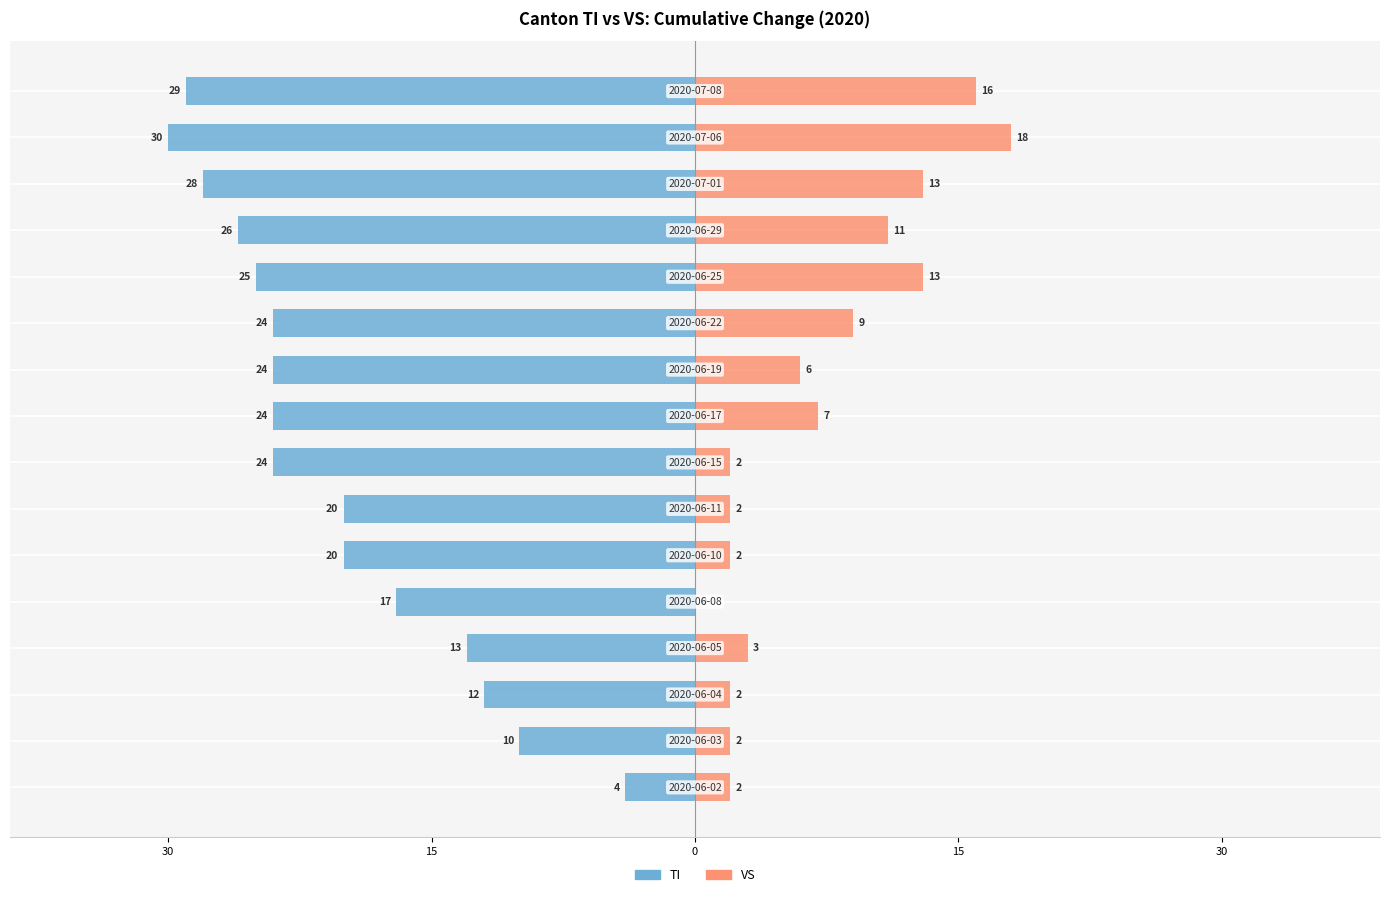

Is it true that VS equals 1 at 15?

False